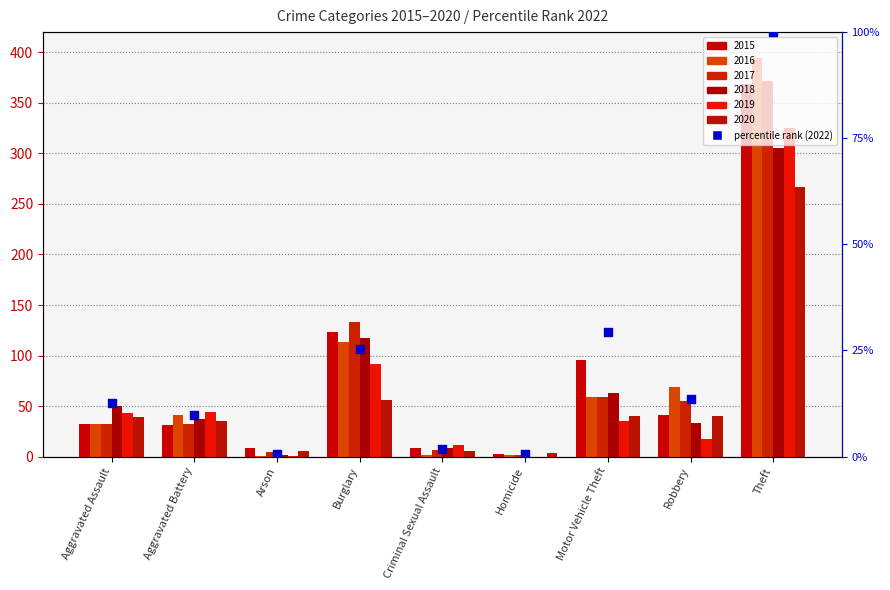

Which has a higher value, Arson or Aggravated Battery?

Aggravated Battery